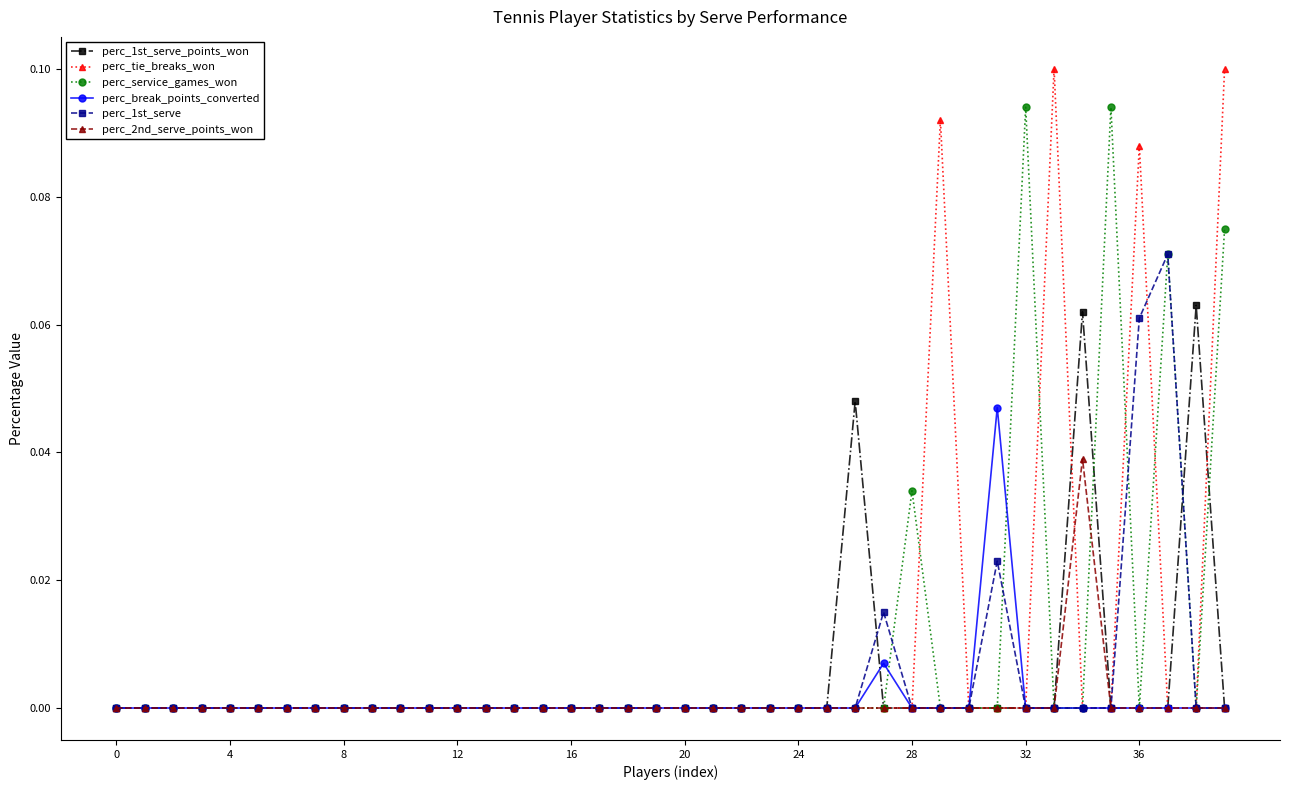

Does the chart display data point markers on the line(s)?

Yes